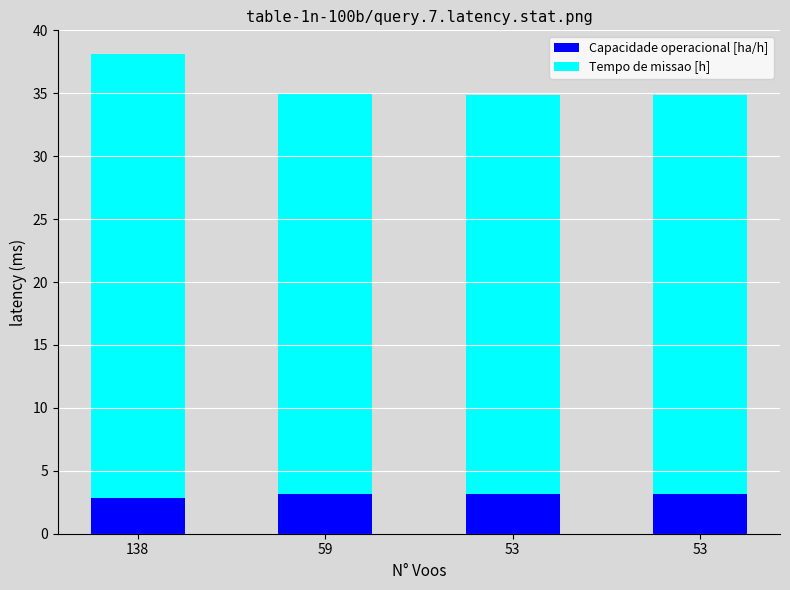

Does the chart contain stacked bars?

Yes